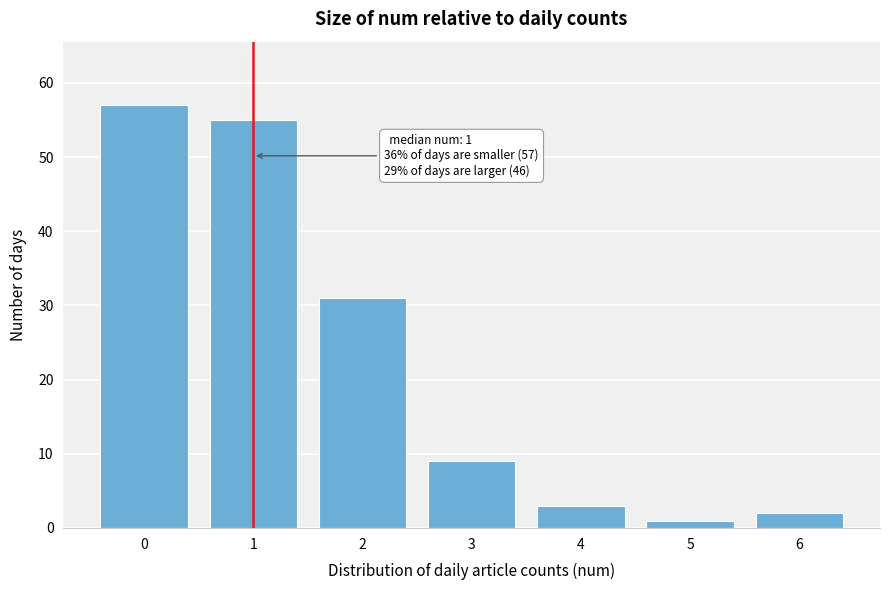

Reading left to right, extract all data points from this chart.

0=57	1=55	2=31	3=9	4=3	5=1	6=2